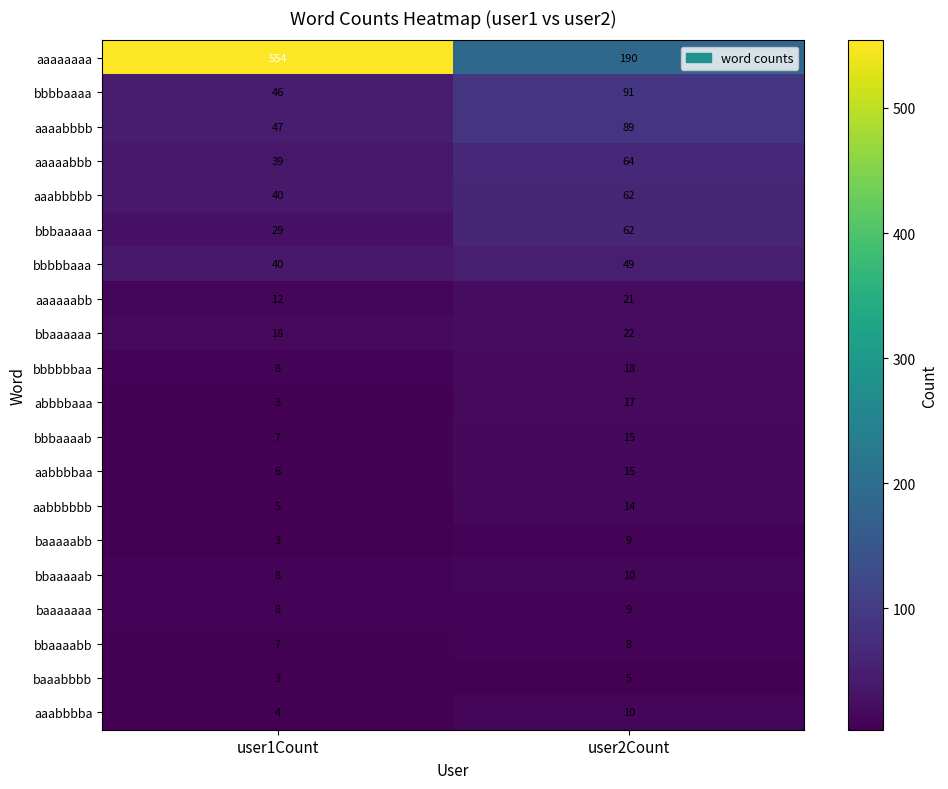

Is it true that abbbbaaa equals 1 at user1Count?

False